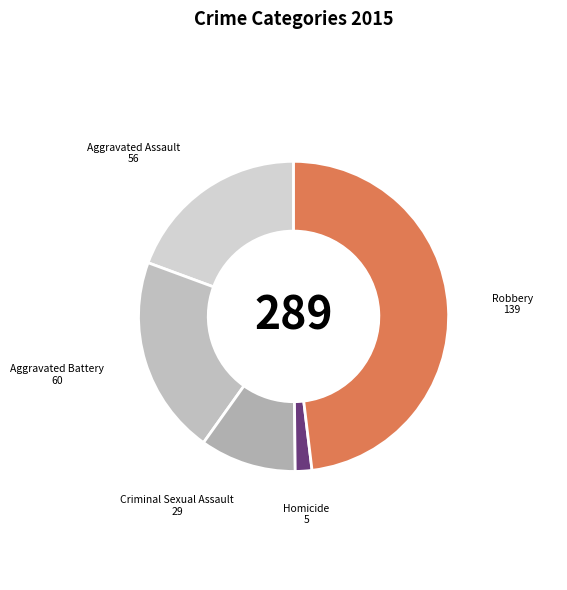

What is the smallest slice in the pie chart?

Homicide